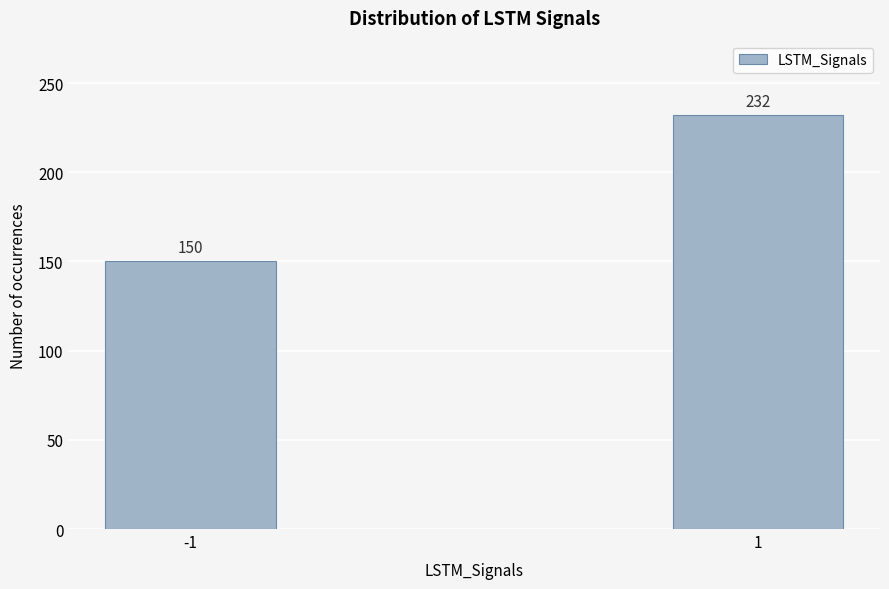

Reading left to right, list all the values displayed in this chart.

150	232